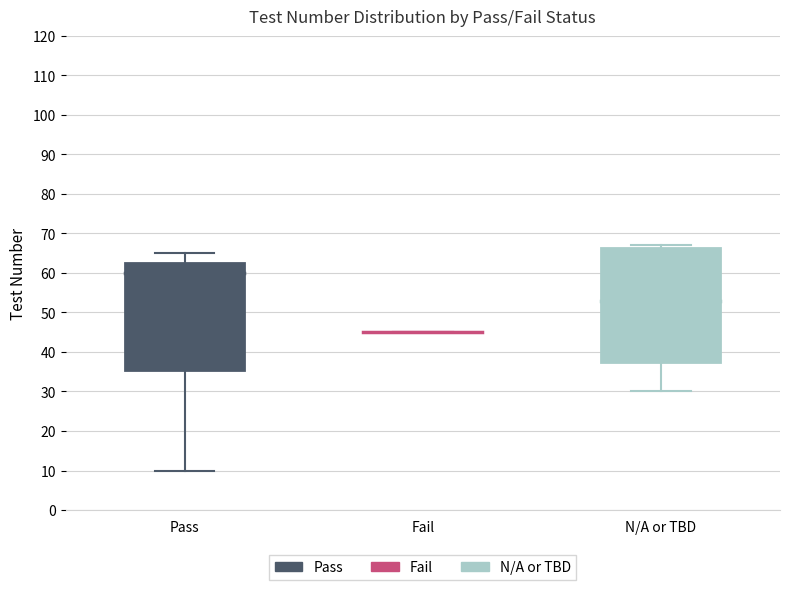

Reading left to right, read every box against the y-axis: the position of its median line, the range the box covers, and the ends of its whiskers. The values are not printed on the chart, so give them approximately, as read against the axis.

Pass: median 60, box 36 to 63, whiskers 10 to 65
Fail: box collapsed to a line at 45, whiskers 45 to 45
N/A or TBD: median 53, box 38 to 66, whiskers 30 to 67